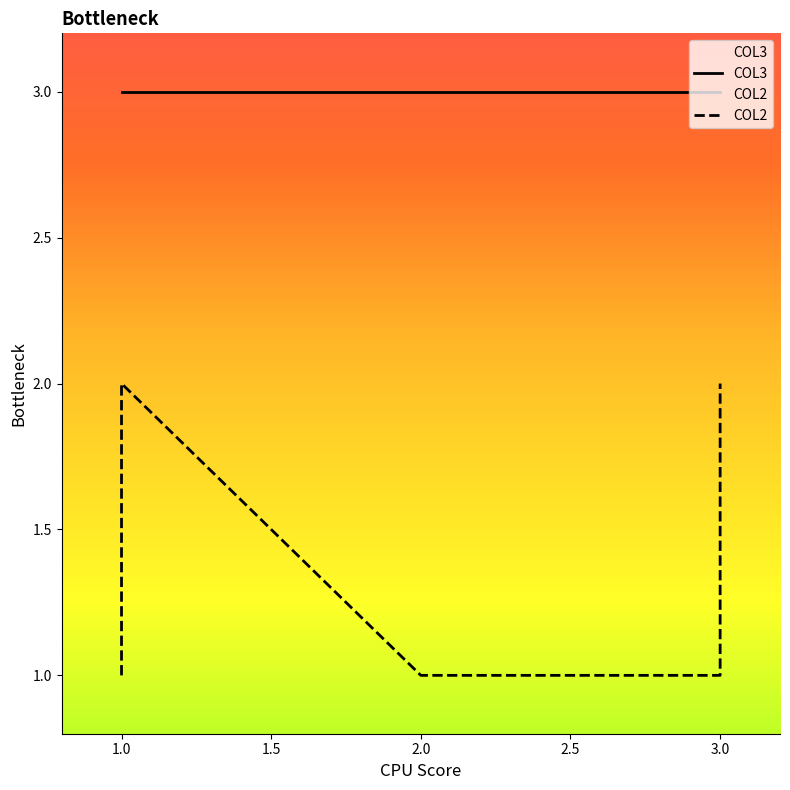

What is the sum of the values at 1 and 1?

3